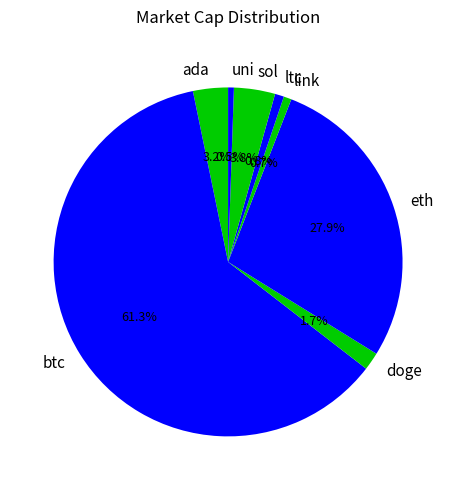

Which slice is the largest?

btc